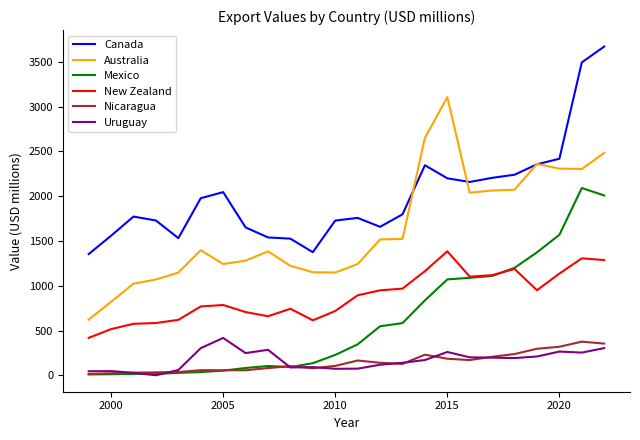

Which series has the largest range (max minus min)?

Australia